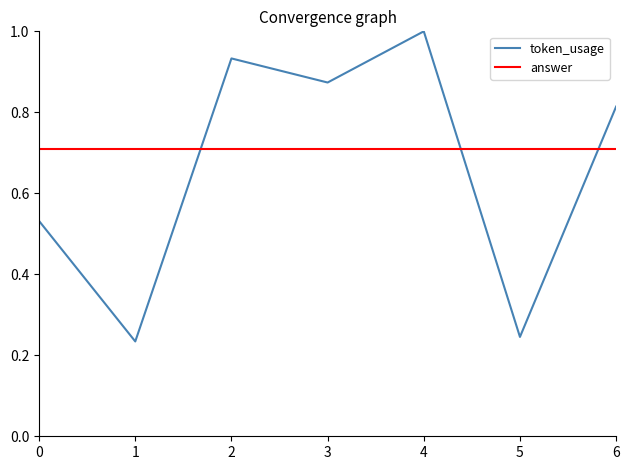

What is the sum of the values at 0 and 1?

0.8